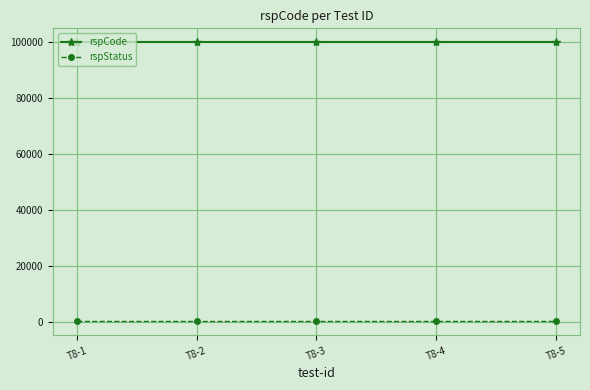

Reading left to right, transcribe all the data shown in this chart.

rspCode: 100000	100000	100000	100000	100000
rspStatus: 200	200	200	200	200